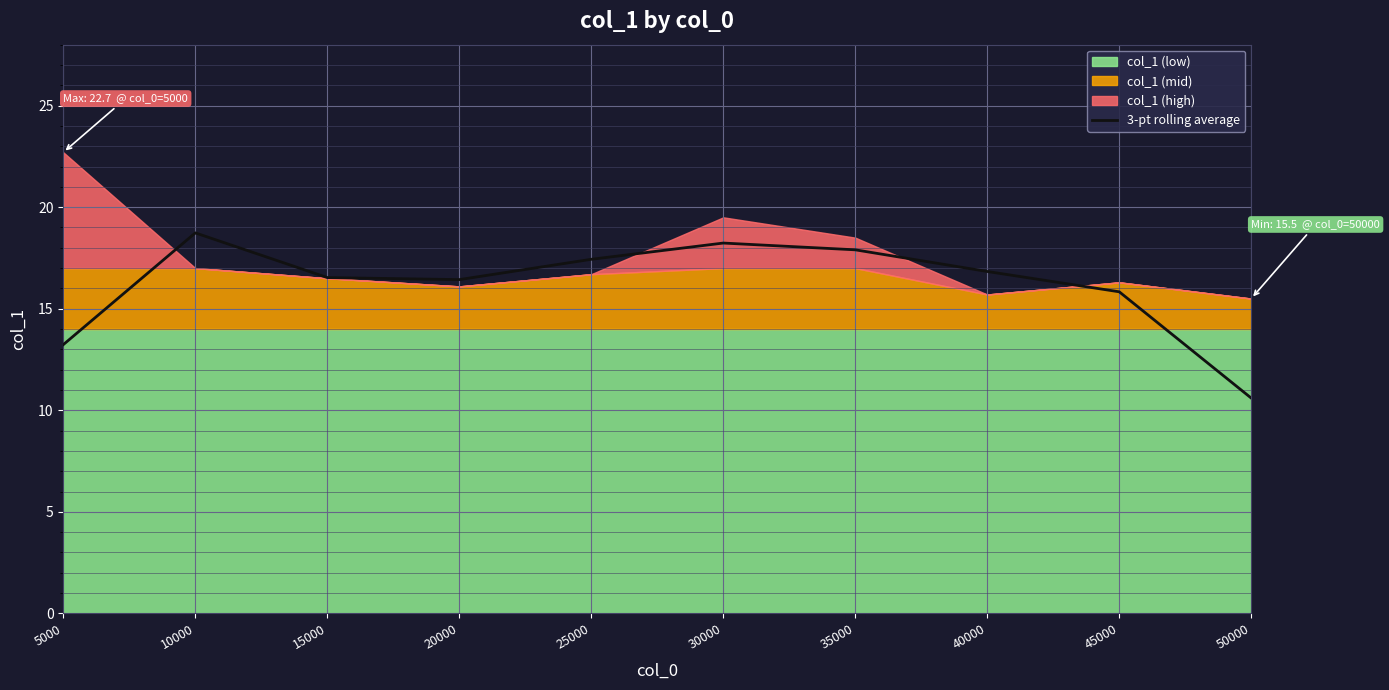

The value of 3-pt rolling average at 50000 is 10.6. True or false?

True